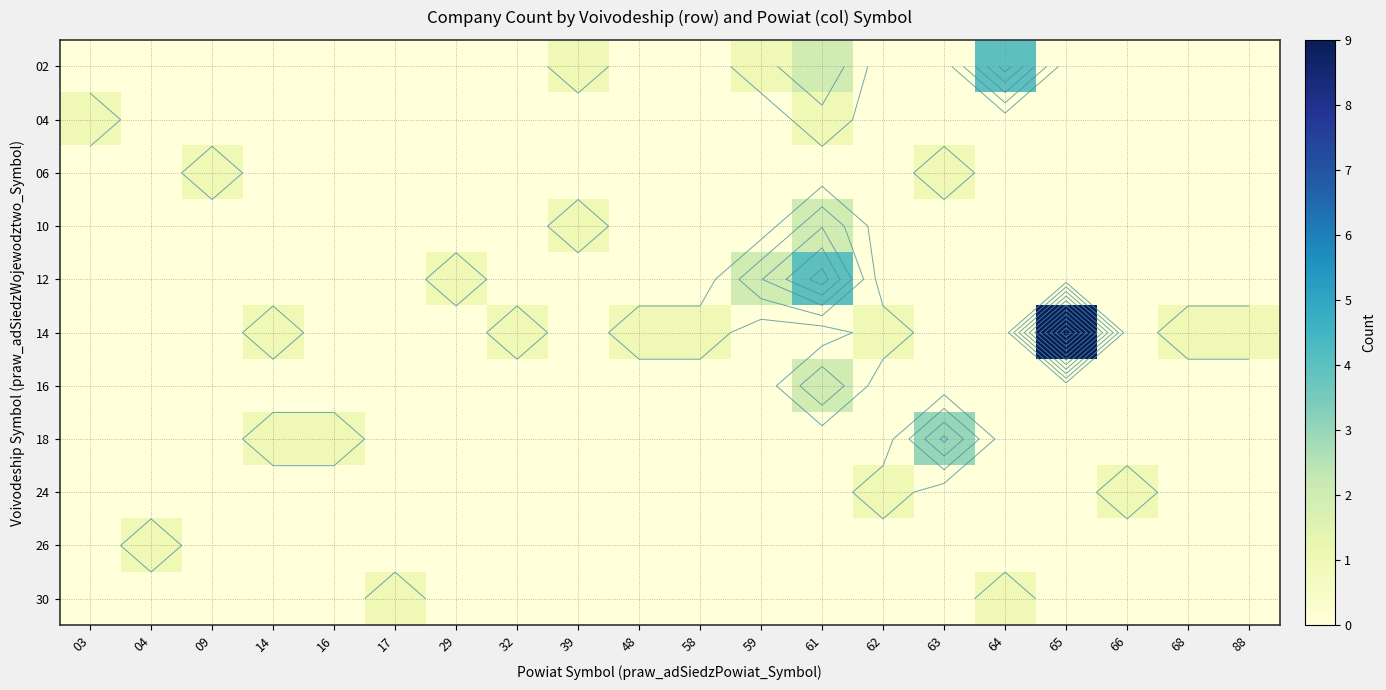

At which category does the chart reach its peak across all series?

65